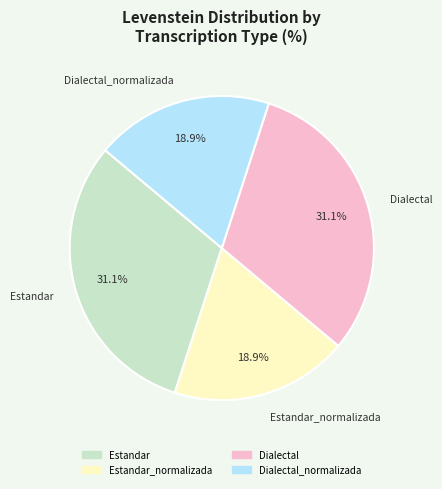

Does any single category account for the majority?

No